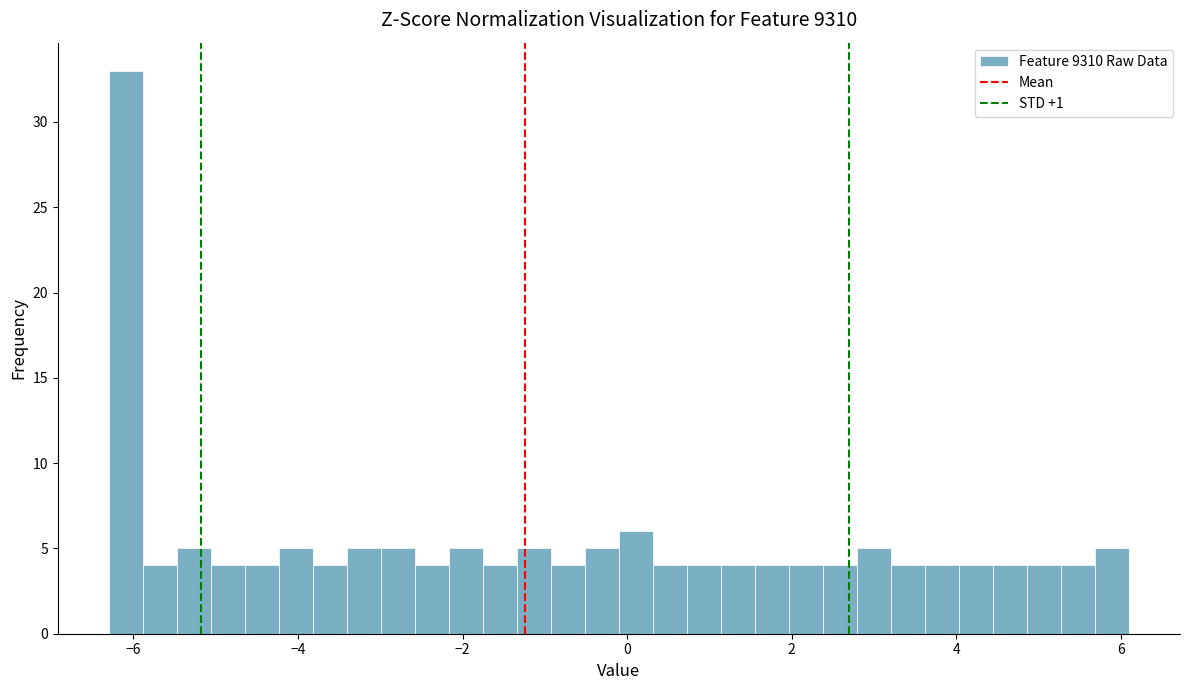

Around what value on the x-axis is the tallest bar? Give the approximate position of its centre, as read against the axis.

-6.0